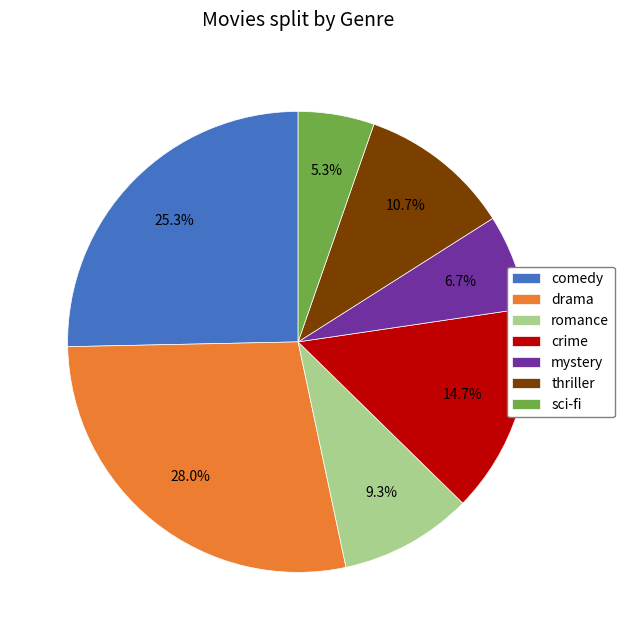

Approximately how many times larger is the value at thriller compared to mystery?

1.6